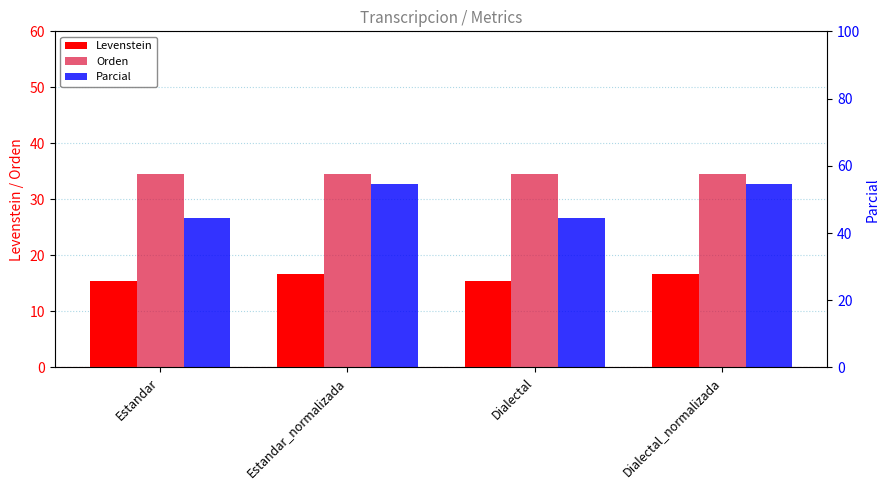

What is the total value across all series at Estandar_normalizada?

105.7